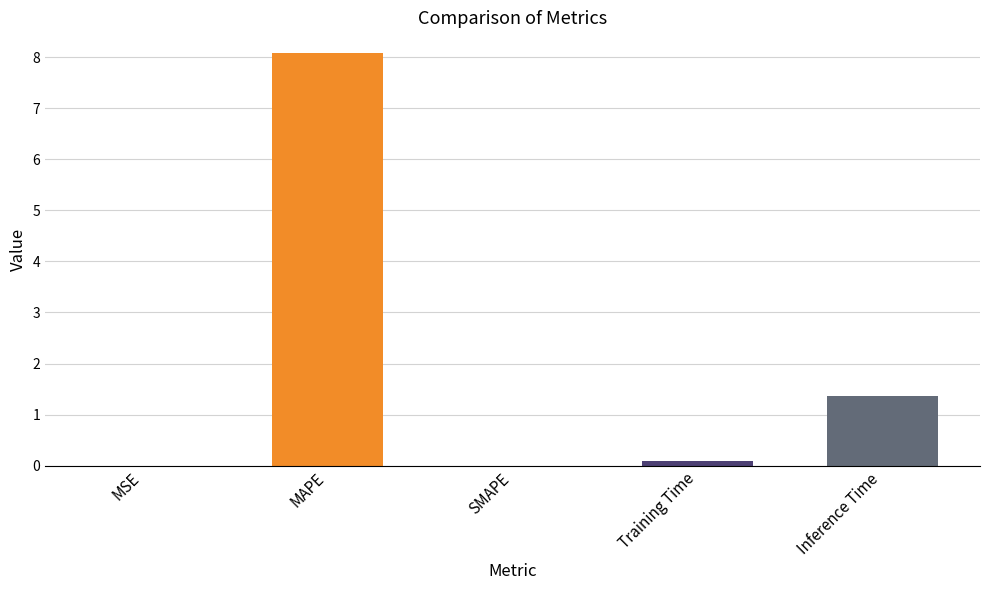

The value at MAPE is 10.7. True or false?

False